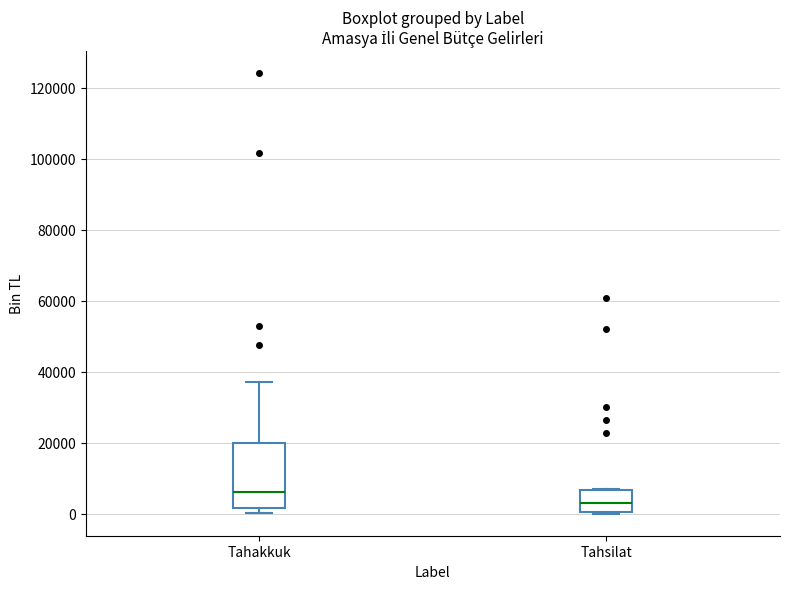

Which box has the highest median line?

Tahakkuk